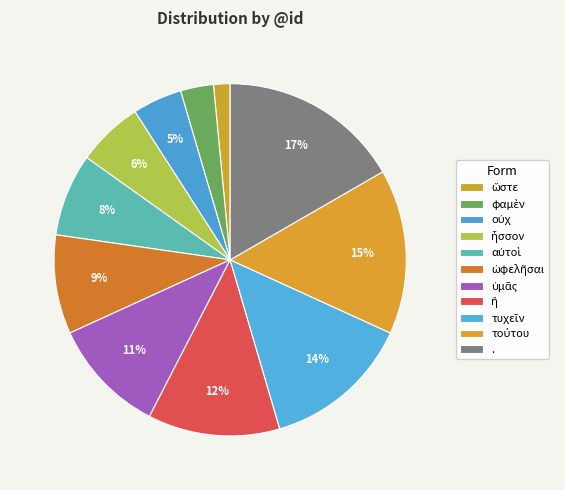

How many slices are in this pie chart?

11